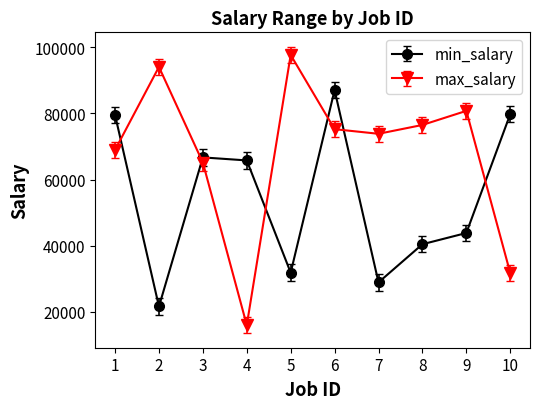

What is the value of the min_salary point at the 10th from the left?

79781